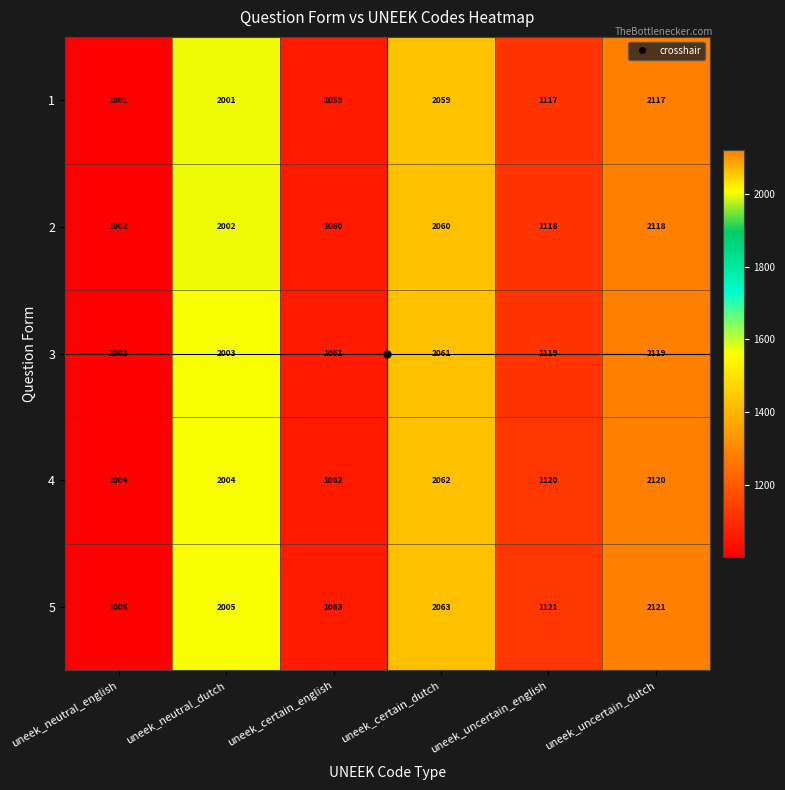

Read the 2 value at uneek_certain_english, to the nearest 100.

1100